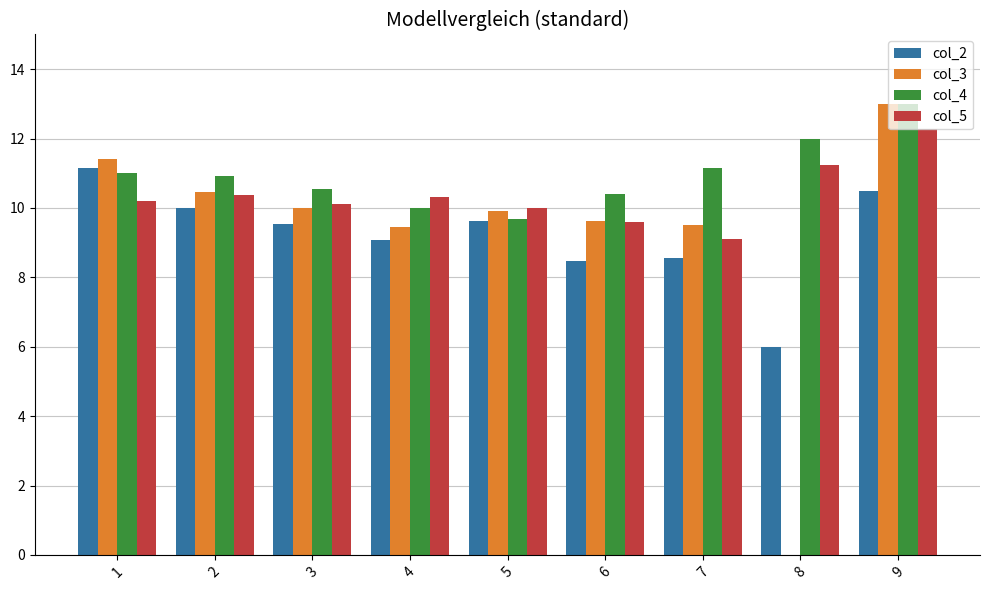

Which series has the largest total across all categories?

col_4